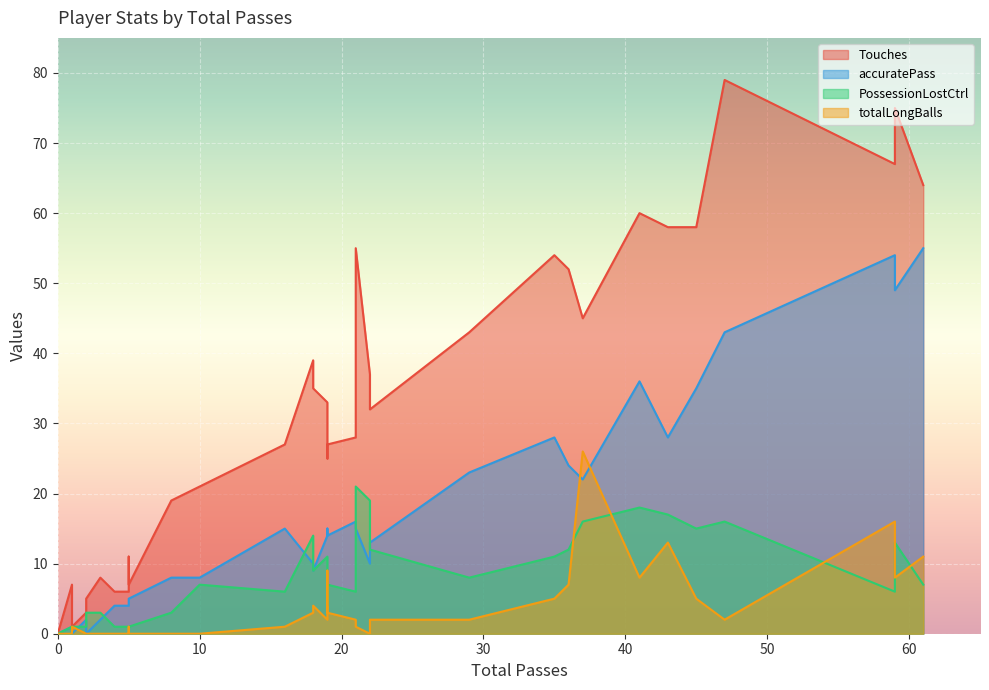

At 59, list the series in order from largest to smallest.

Touches, accuratePass, totalLongBalls, PossessionLostCtrl